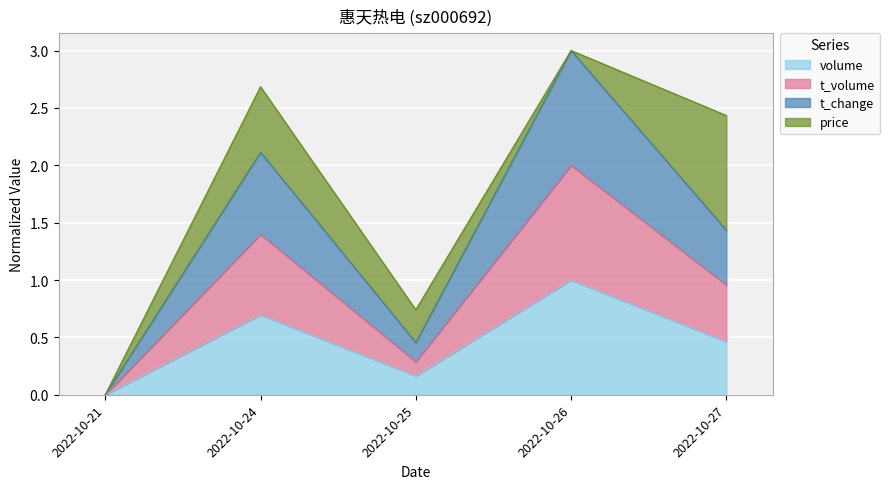

How many values in the volume series exceed 0?

4